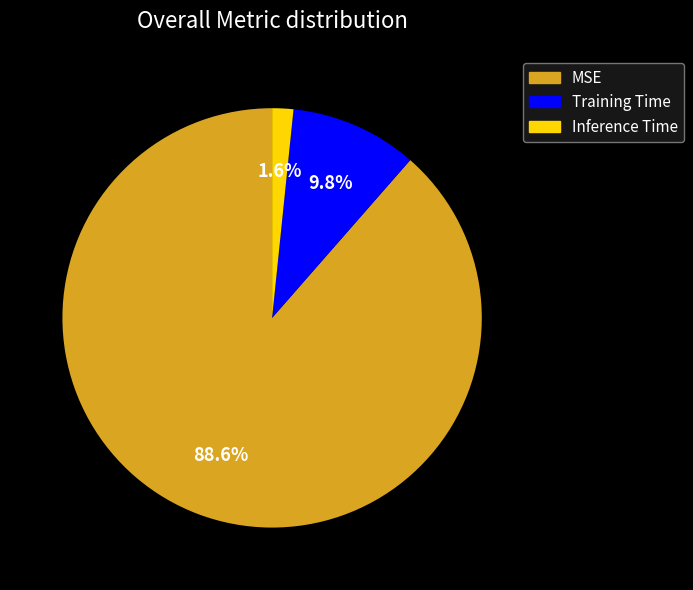

What is the largest slice in the pie chart?

MSE